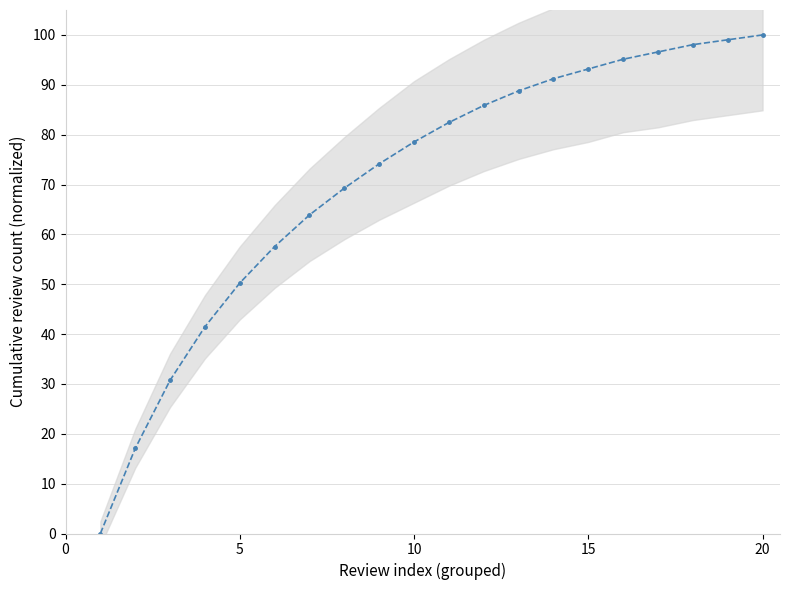

How many values exceed 82?

10